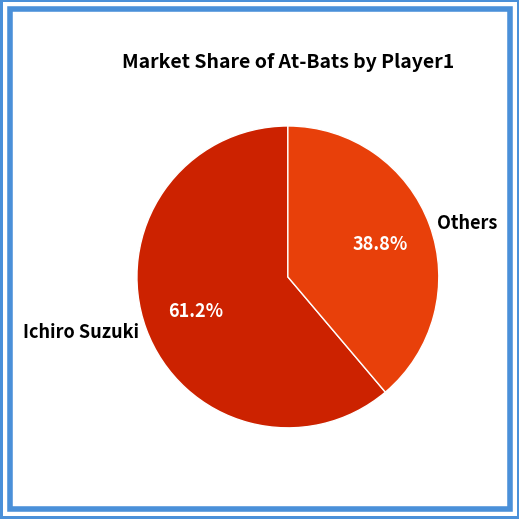

Is the sum of Ichiro Suzuki and Others greater than half?

Yes